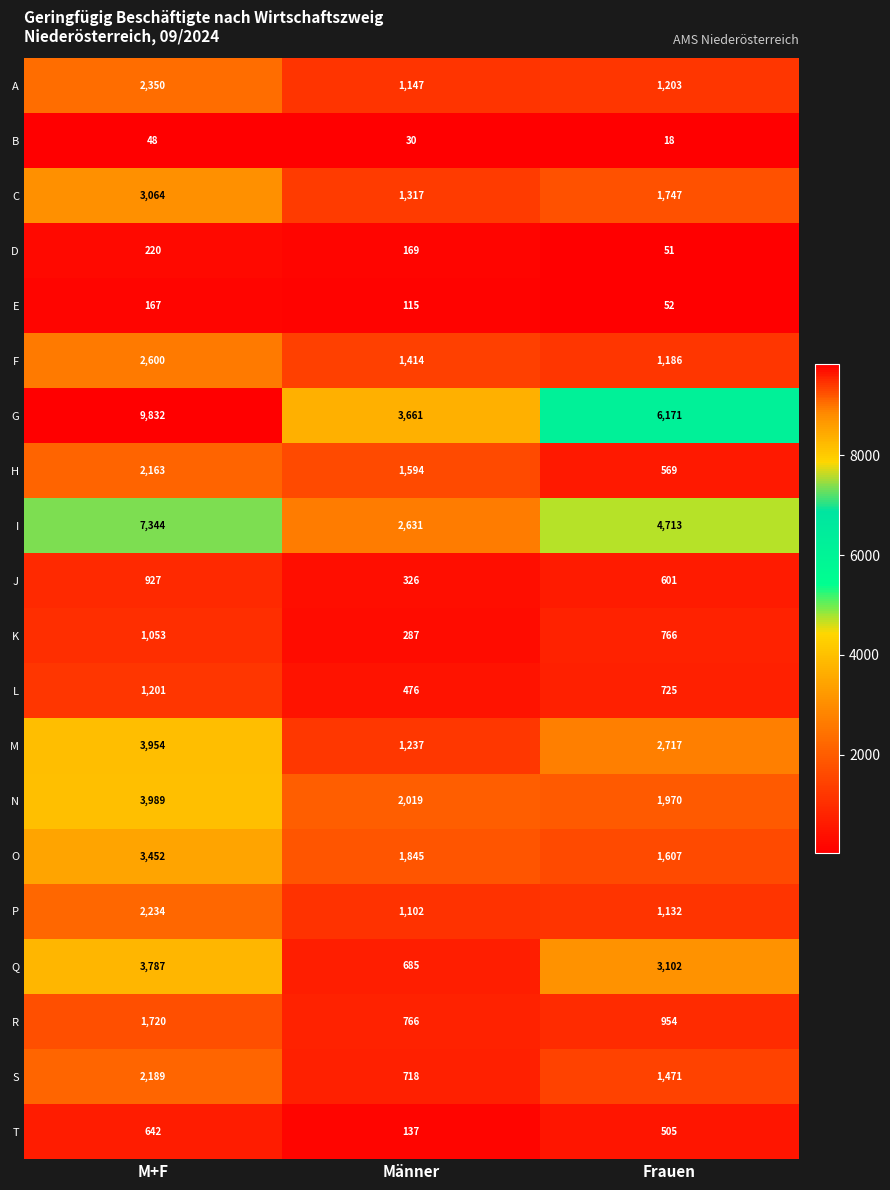

Which label corresponds to the largest value in the chart?

M+F